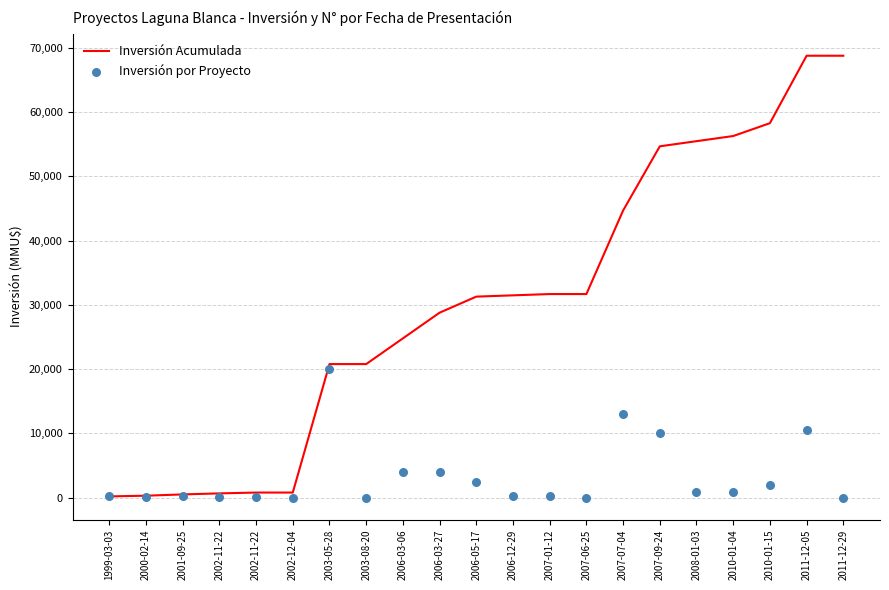

At how many categories does at least one series exceed 31353?

10